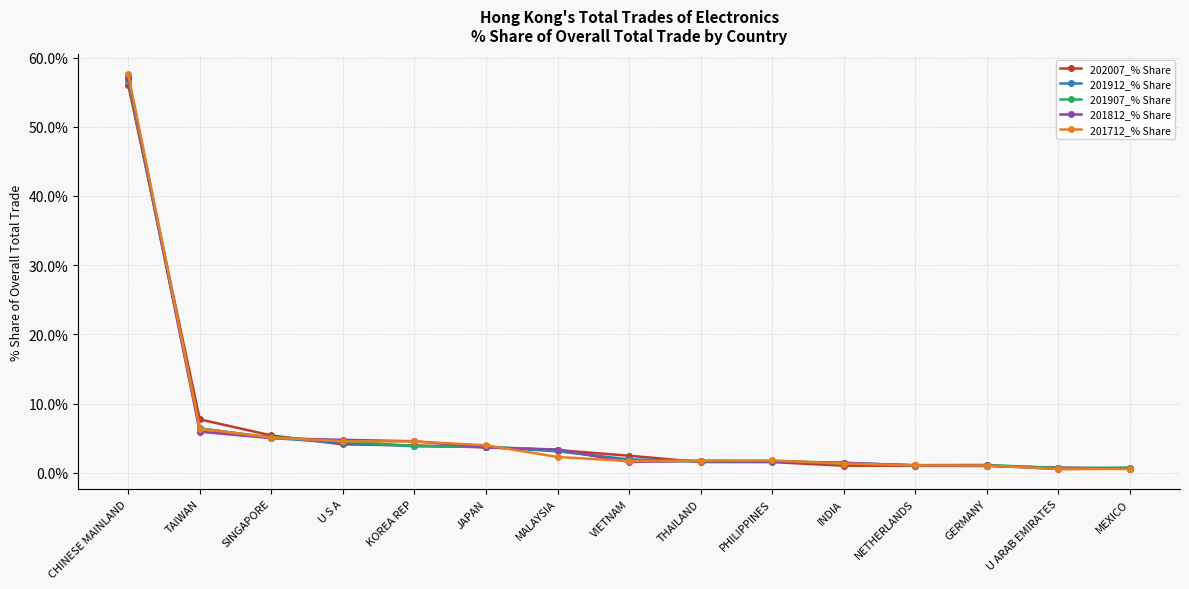

True or false: 201812_% Share has a value of 1.4 at INDIA.

True